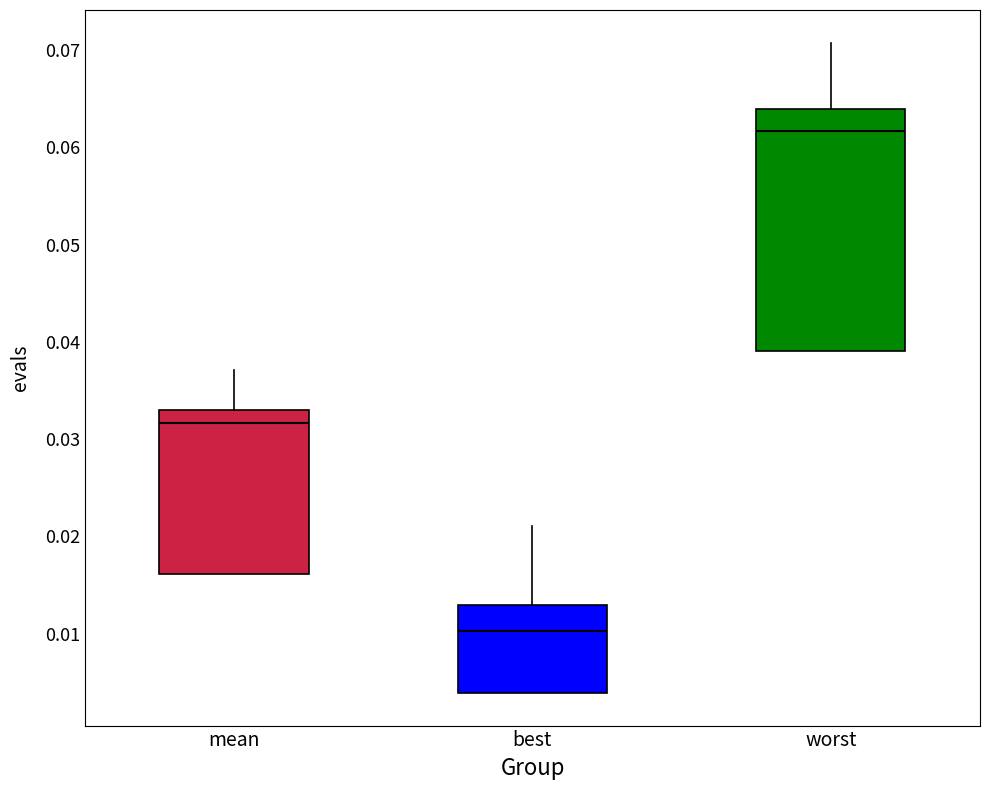

Which box's median line is the highest?

worst